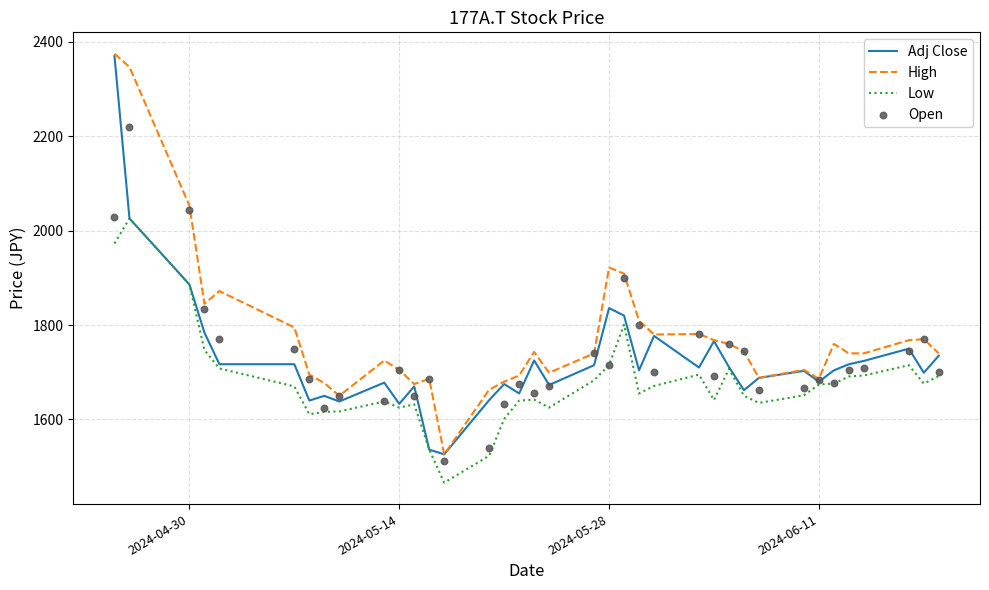

Is it true that Low equals 1715 at 2024-05-28?

True